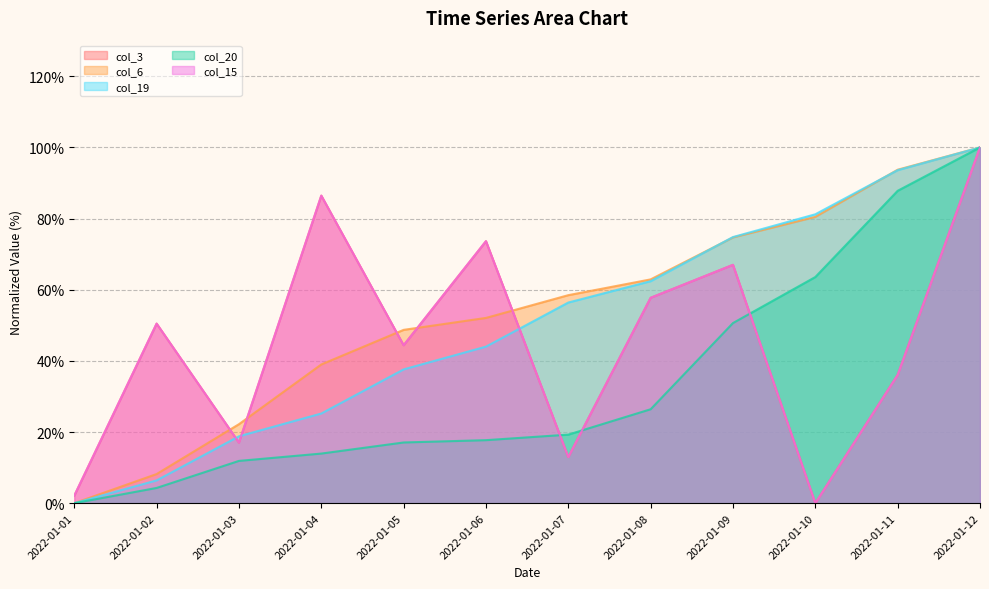

At which label does col_3 reach its minimum?

2022-01-10